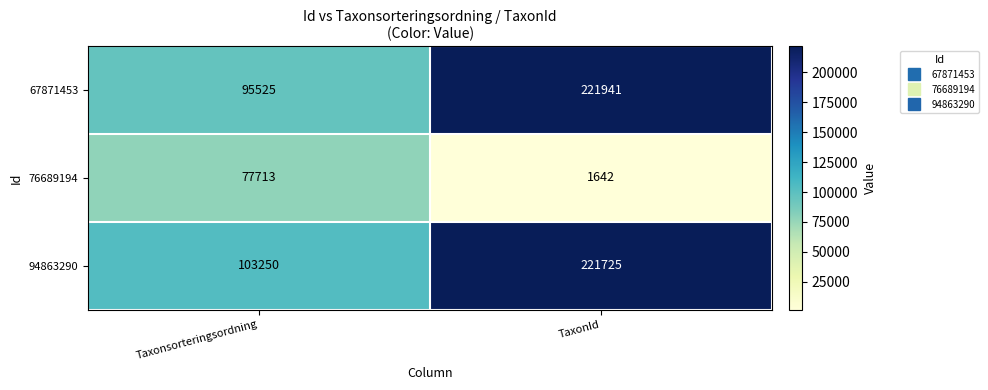

True or false: 67871453 has a value of 95525 at Taxonsorteringsordning.

True